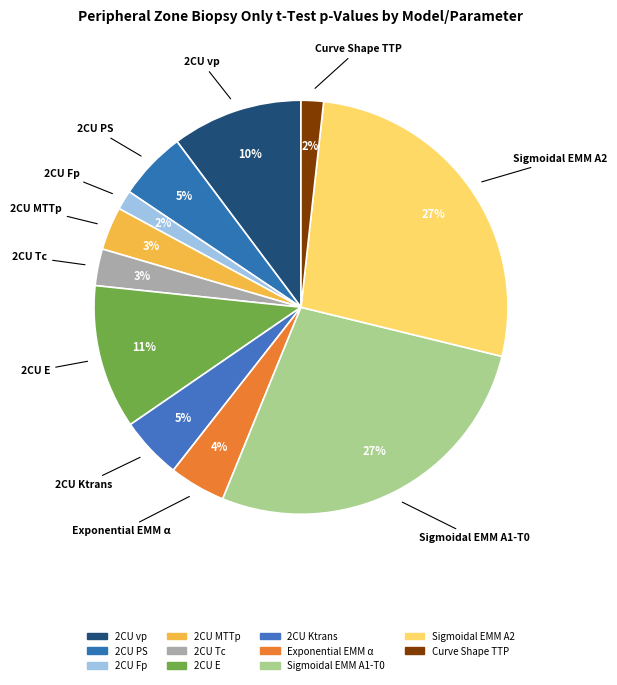

Combined, do Exponential EMM α and 2CU MTTp account for over 50%?

No